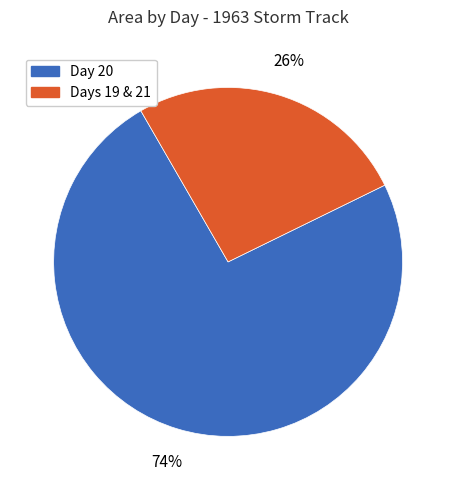

To the nearest percent, what is the average slice percentage?

50%